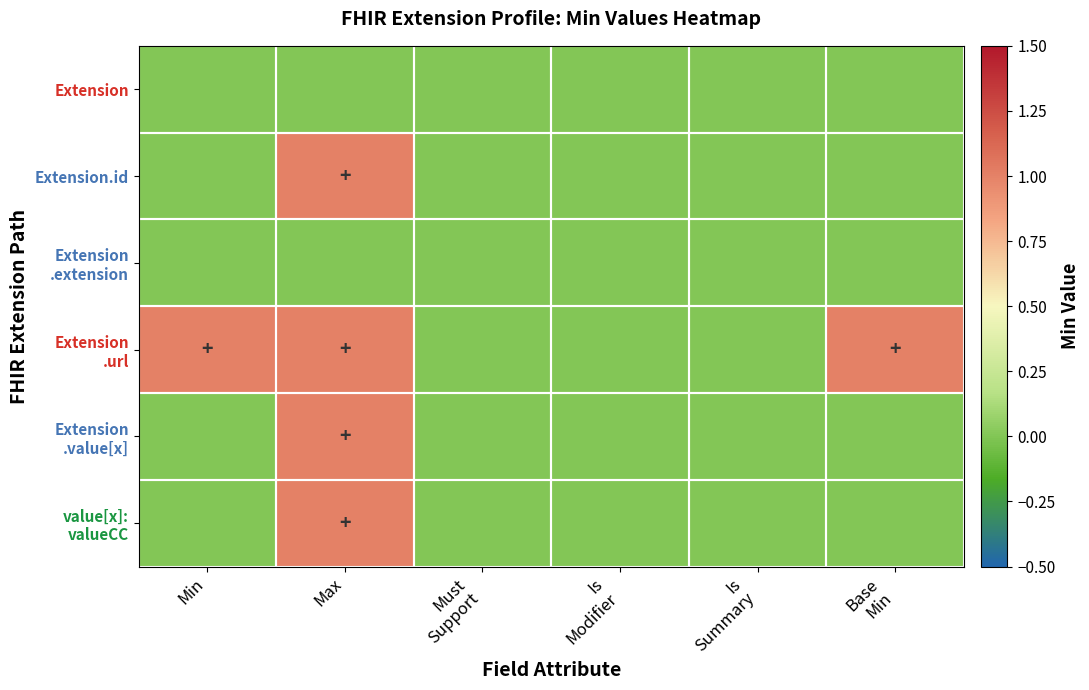

What is the maximum value shown in the chart?

1